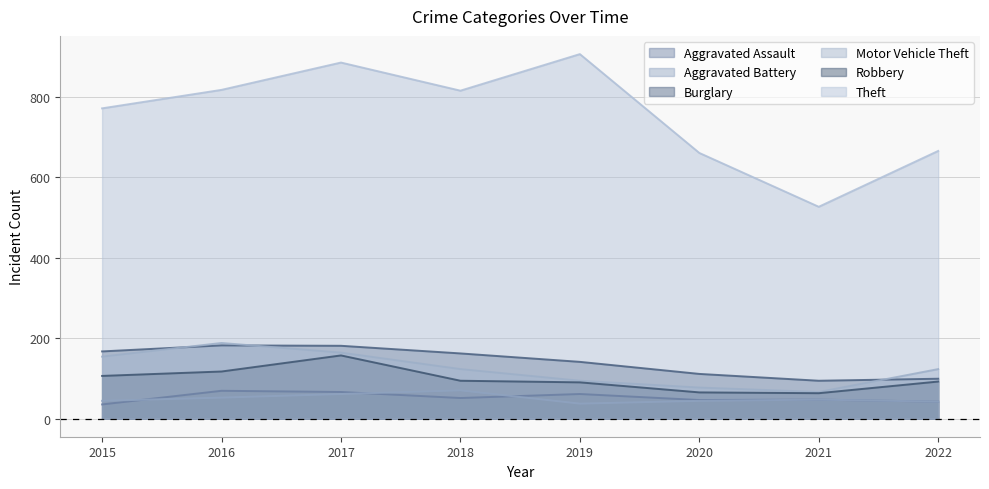

What is the value of the Aggravated Assault point at the 5th from the left?

61